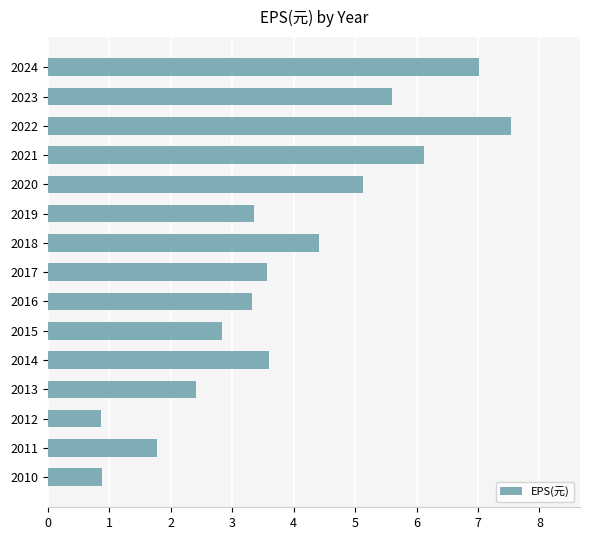

What is the ratio of the value at 2015 to the value at 2022?

0.4